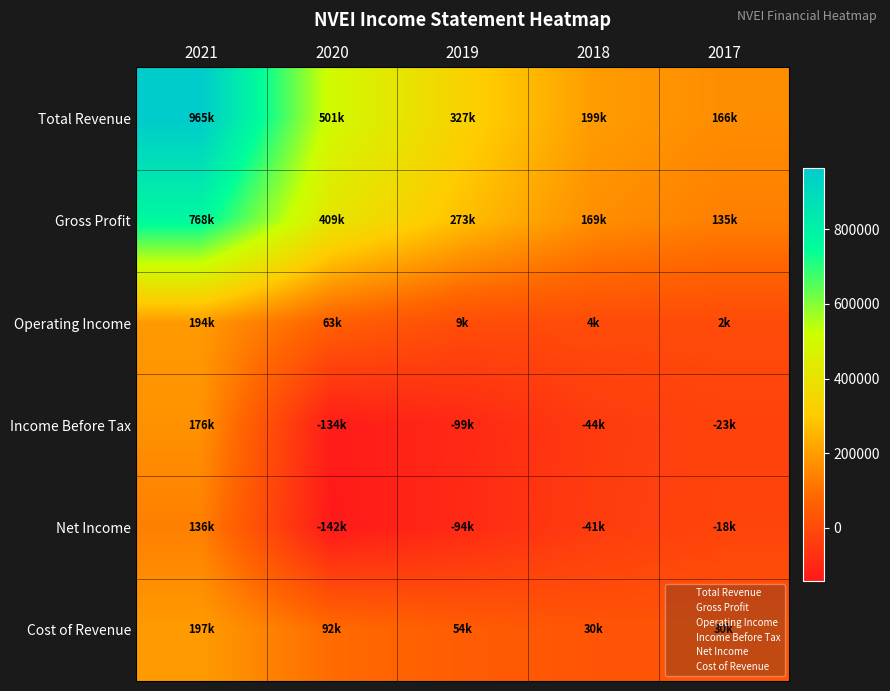

Reading right to left, extract all data points from this chart.

Total Revenue: 2017=165500	2018=199400	2019=327400	2020=501100	2021=964900
Gross Profit: 2017=135400	2018=169100	2019=273100	2020=408800	2021=768100
Operating Income: 2017=2300	2018=4100	2019=8600	2020=63300	2021=193700
Income Before Tax: 2017=-23100	2018=-43900	2019=-98800	2020=-134000	2021=175700
Net Income: 2017=-17700	2018=-41200	2019=-93900	2020=-141500	2021=136200
Cost of Revenue: 2017=30100	2018=30300	2019=54300	2020=92200	2021=196800